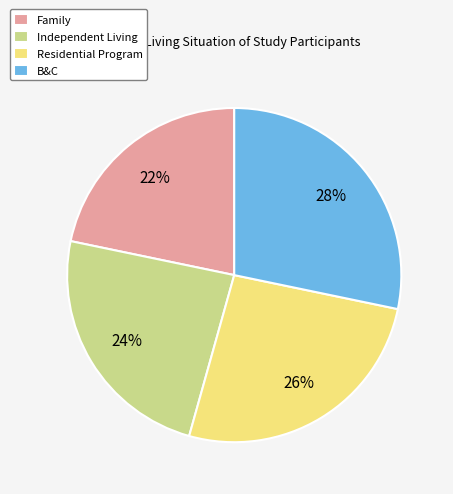

Is the sum of Independent Living and Family greater than half?

No